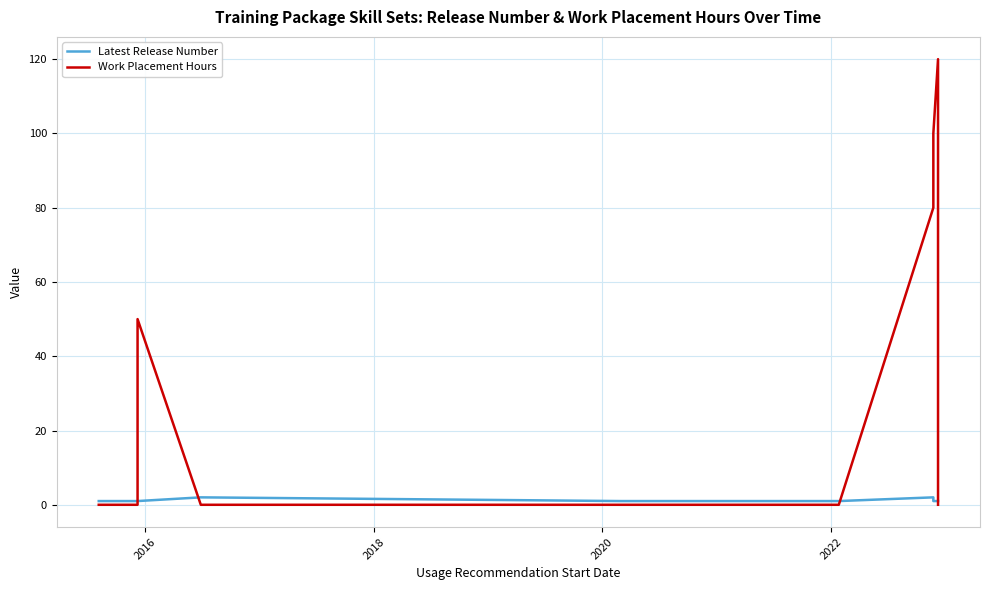

At how many categories does at least one series exceed 35?

4